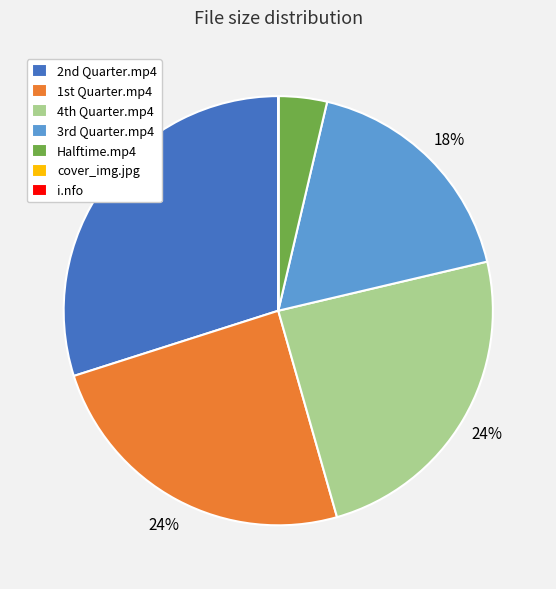

Which slice is the largest?

2nd Quarter.mp4